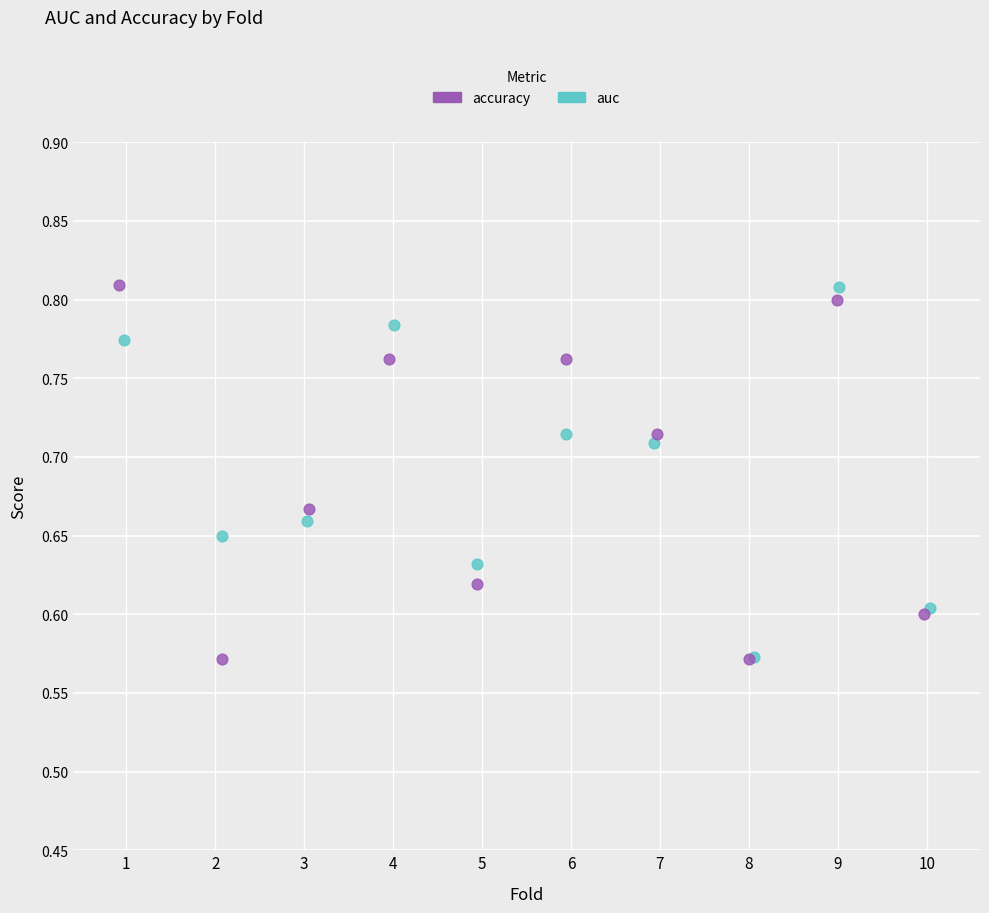

What are all the series names shown in the legend?

accuracy, auc